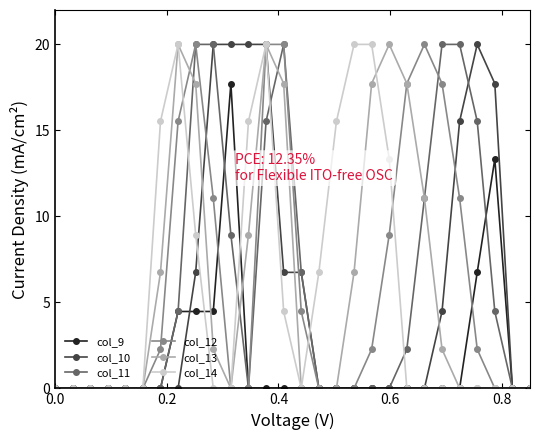

True or false: col_9 and col_13 intersect in this chart.

True